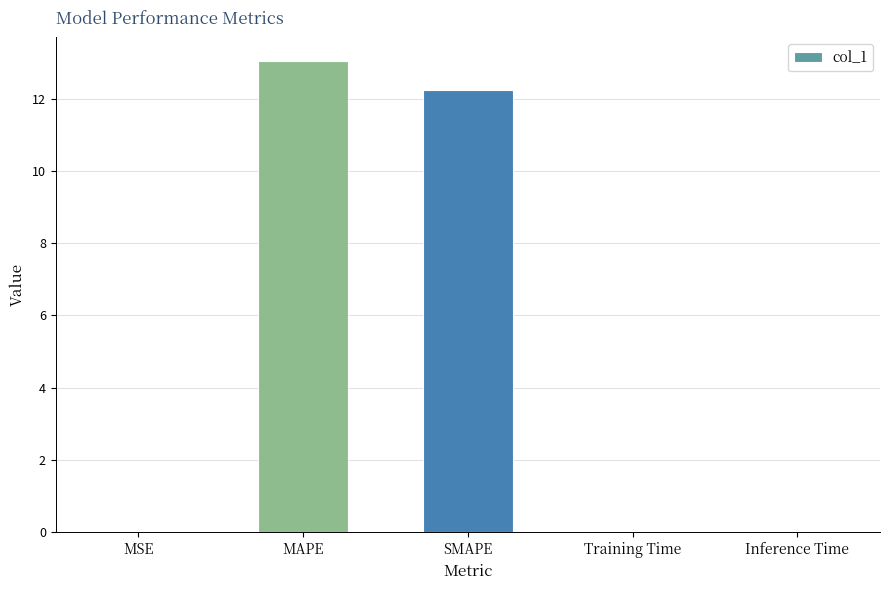

Between MAPE and Inference Time, which is larger?

MAPE